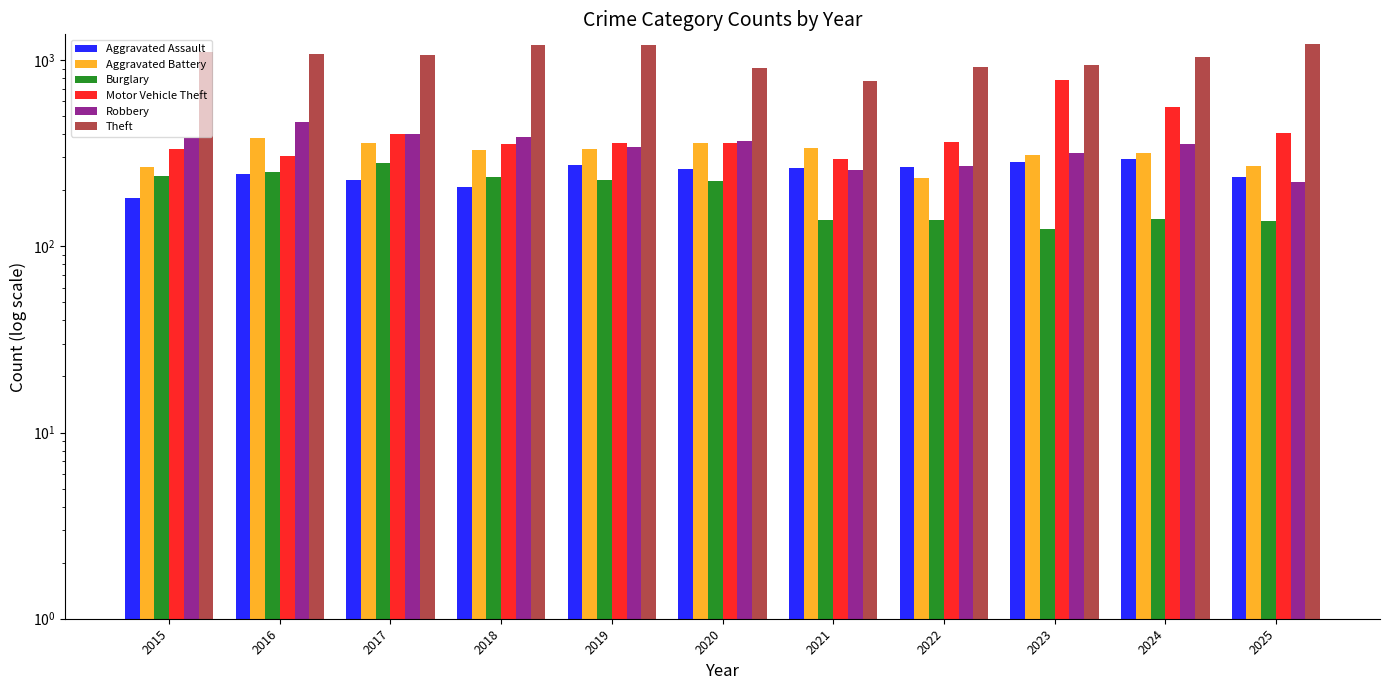

How many groups of bars are there?

11